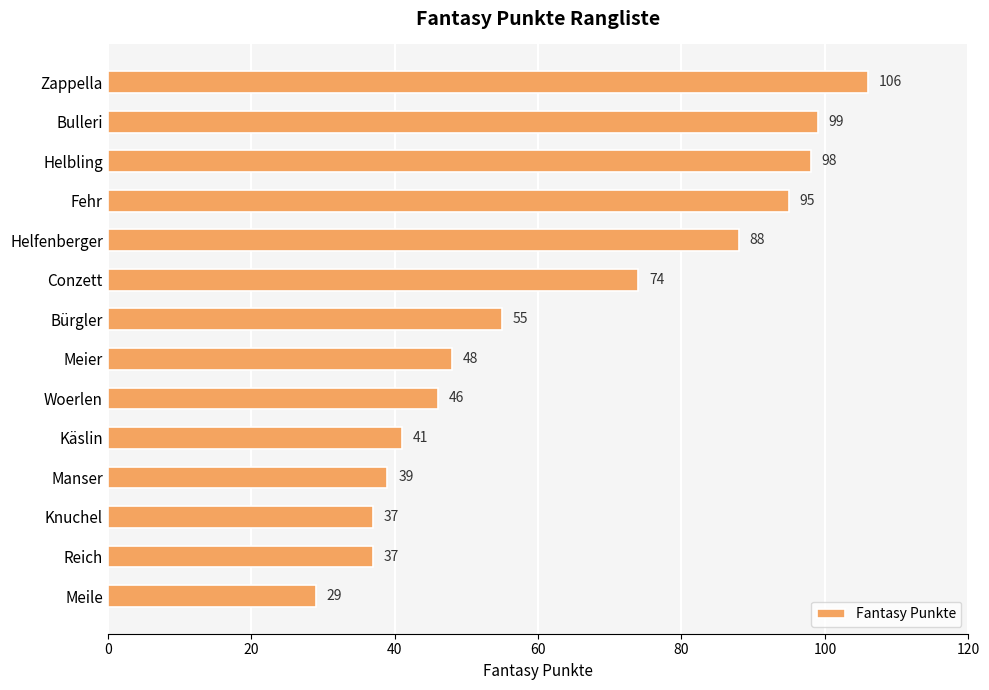

The chart shows a value of 39 at Manser. True or false?

True